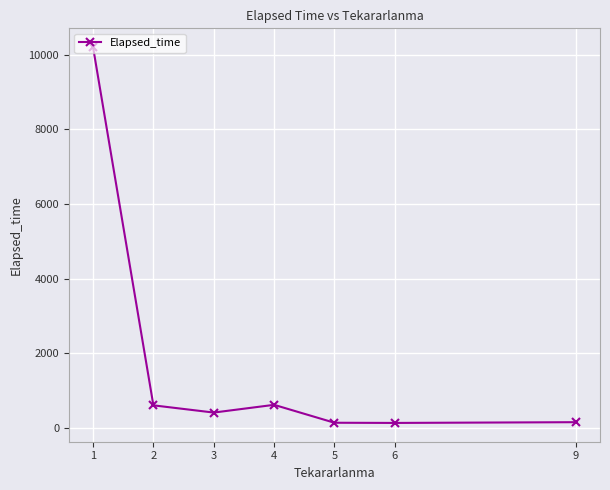

What is the sum of the values at 5 and 4?

750.0